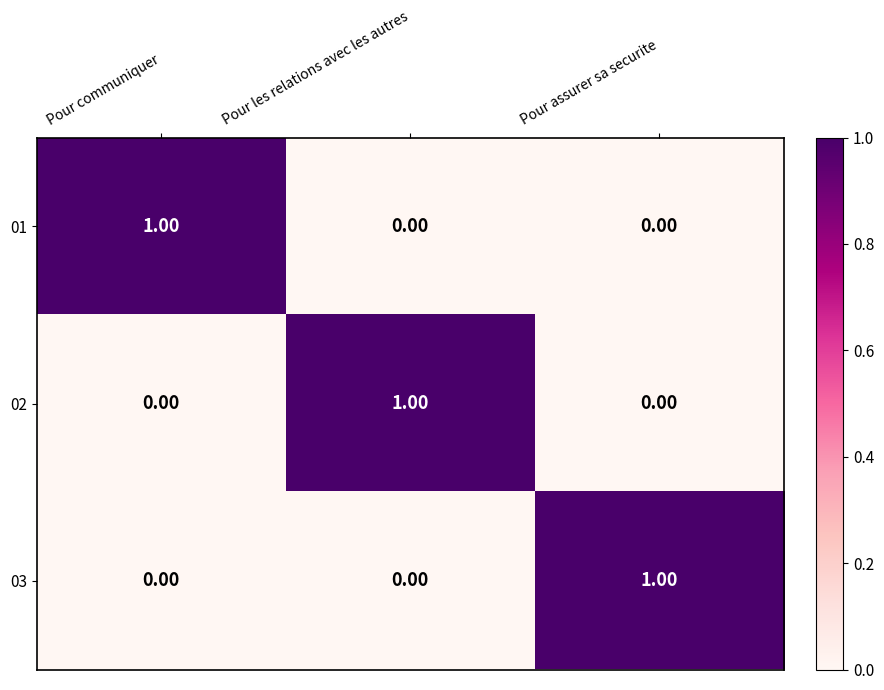

At which label does 02 reach its peak?

Pour les relations avec les autres